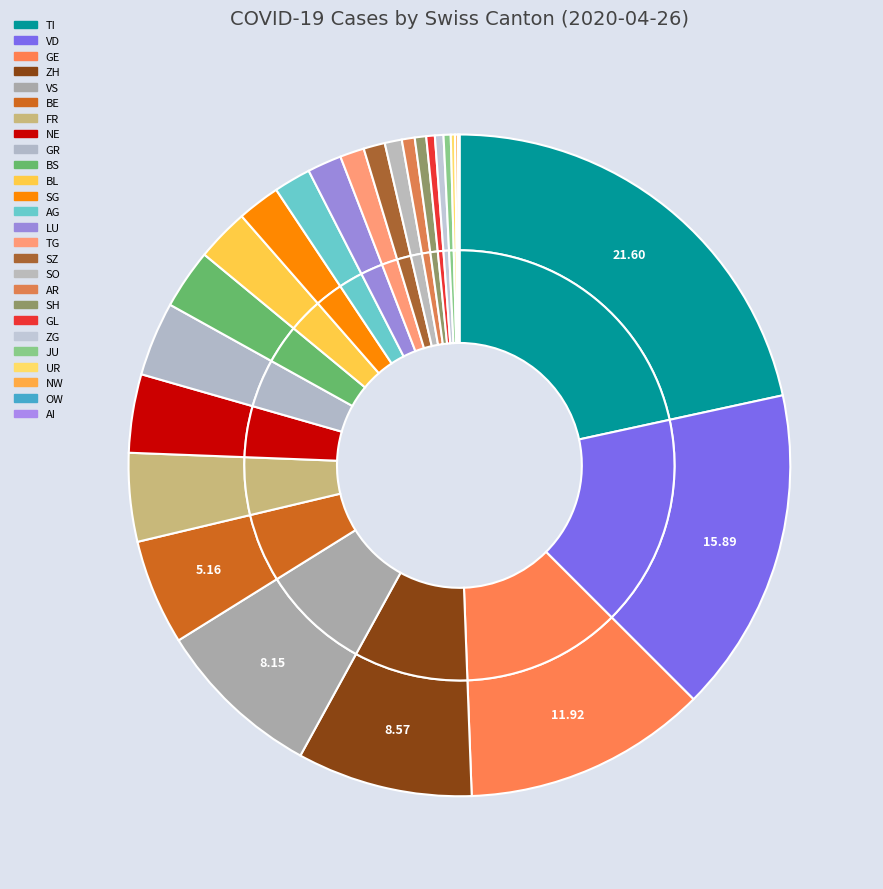

What is the change in value from JU to SG?

+25